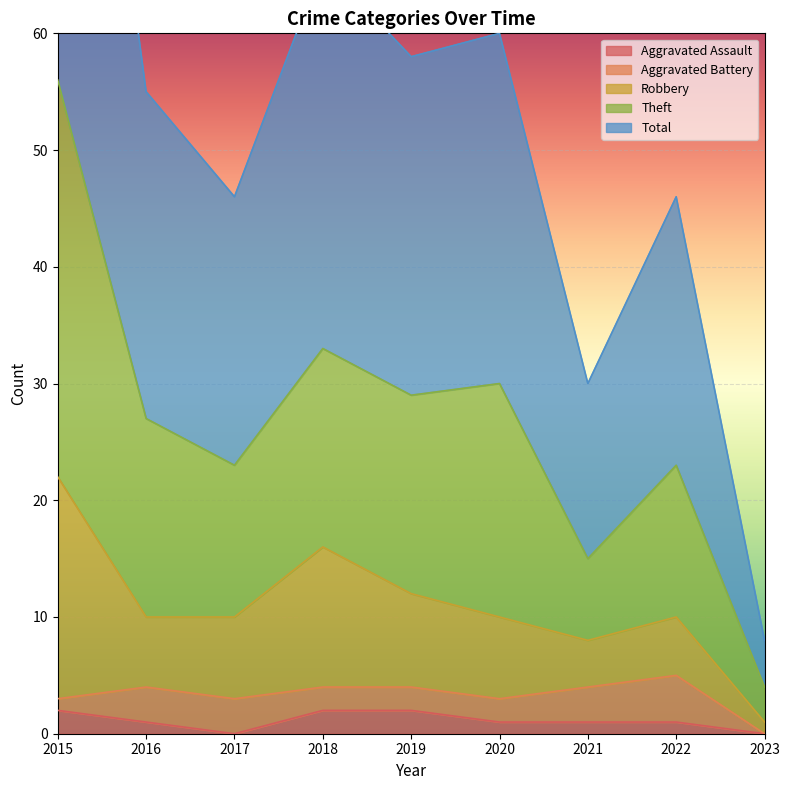

Is it true that Aggravated Assault equals 2 at 2018?

True